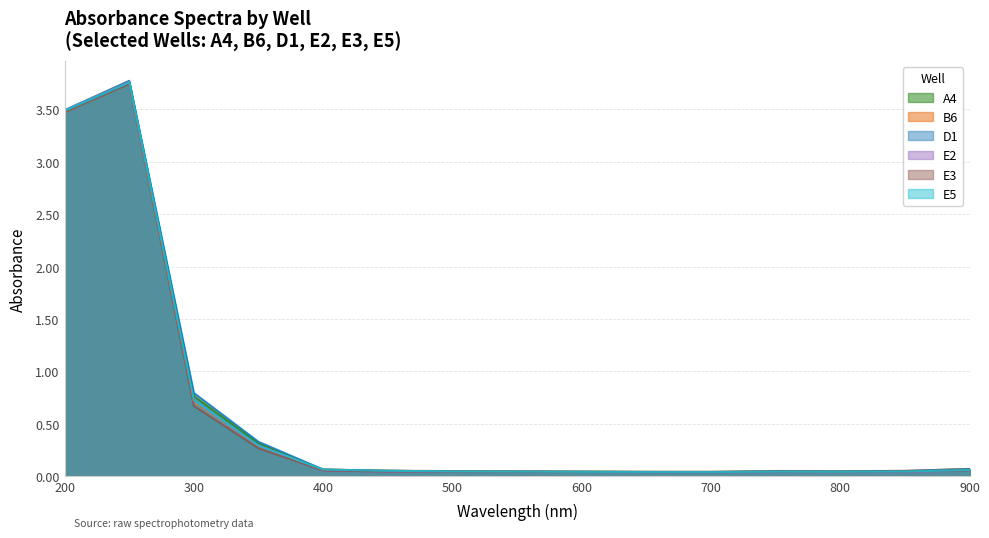

What is the maximum value for B6?

3.8